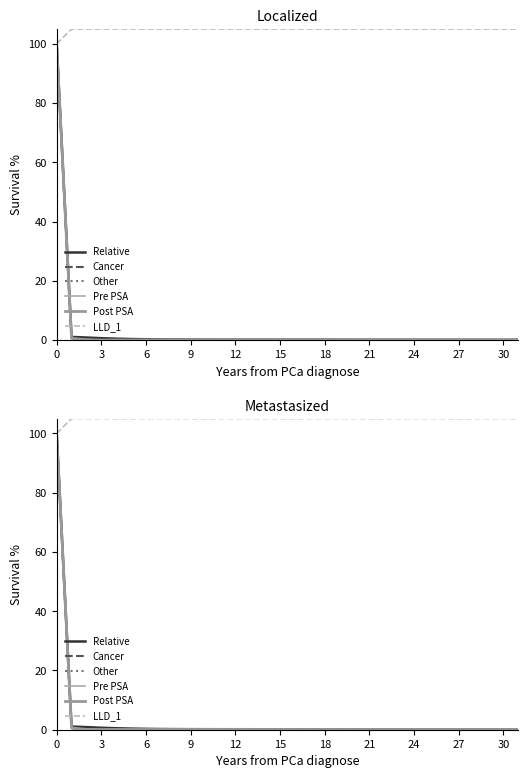

What is the difference between the highest and lowest values at 29?

105.0